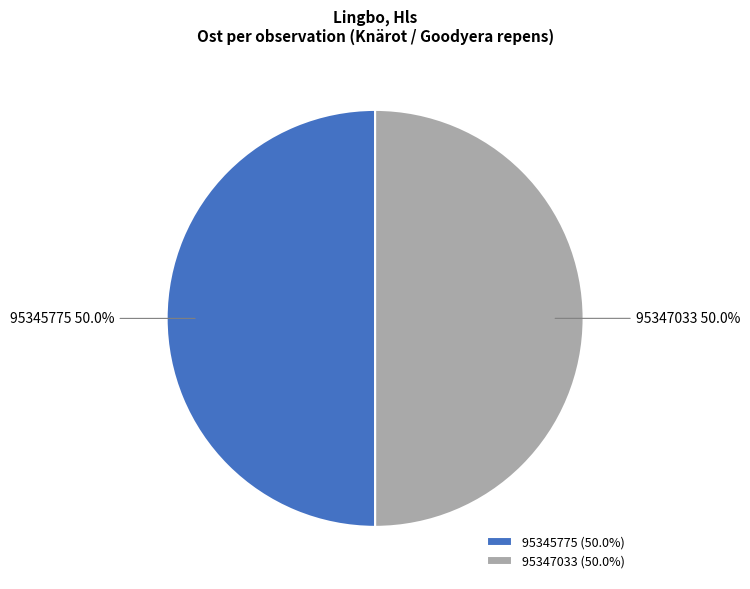

Approximately how many times larger is the value at 95345775 compared to 95347033?

1.0